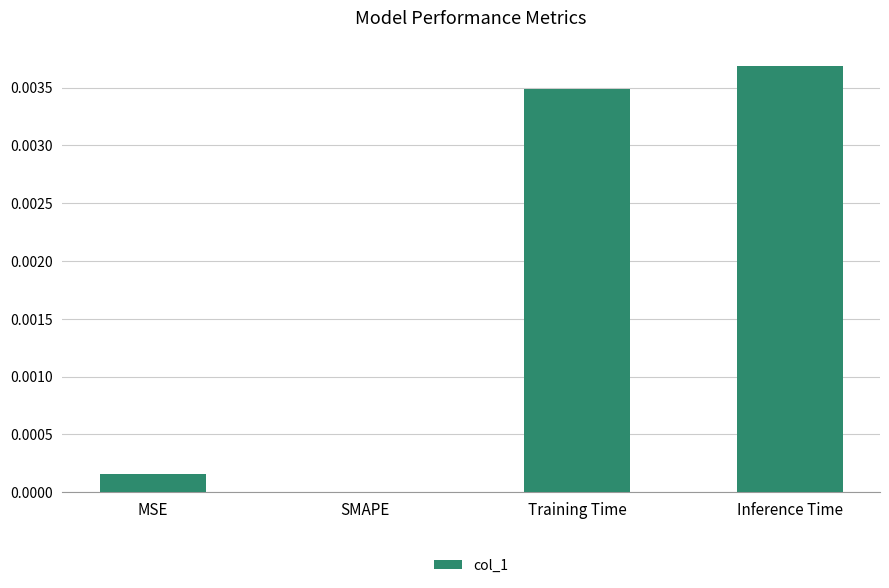

Count the number of categories in the chart.

4